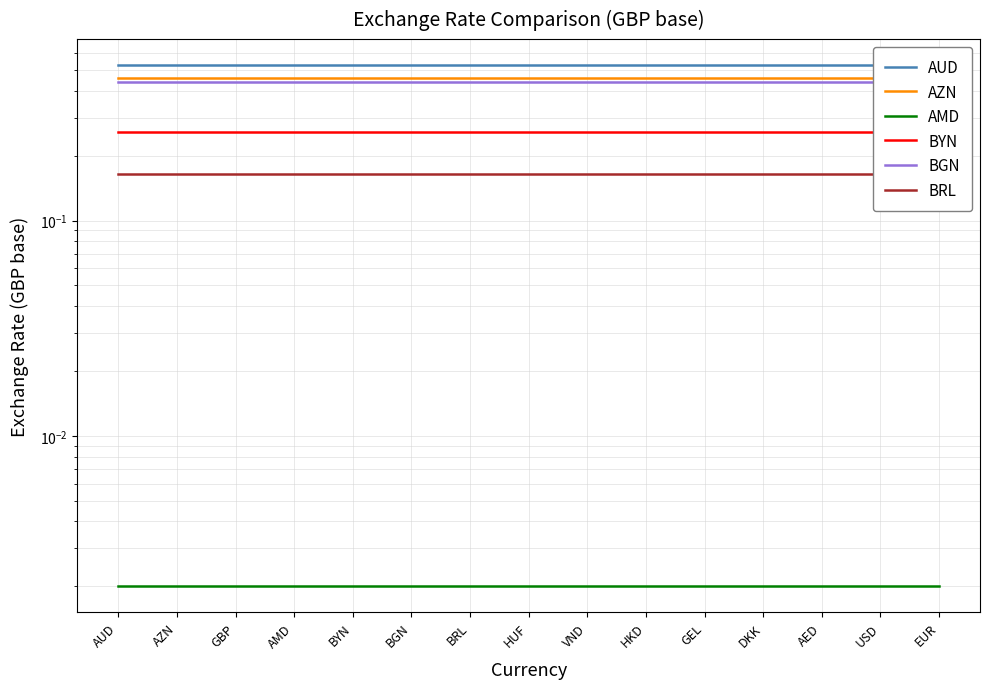

How many series are shown in this chart?

6